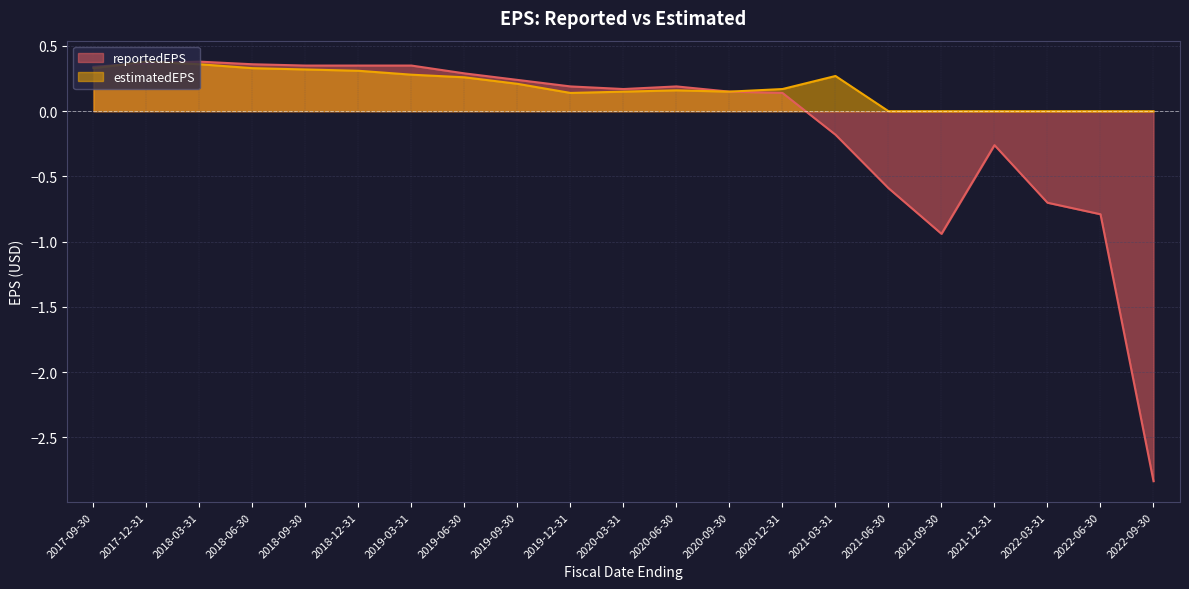

At which category does estimatedEPS reach its first local valley?

2019-12-31